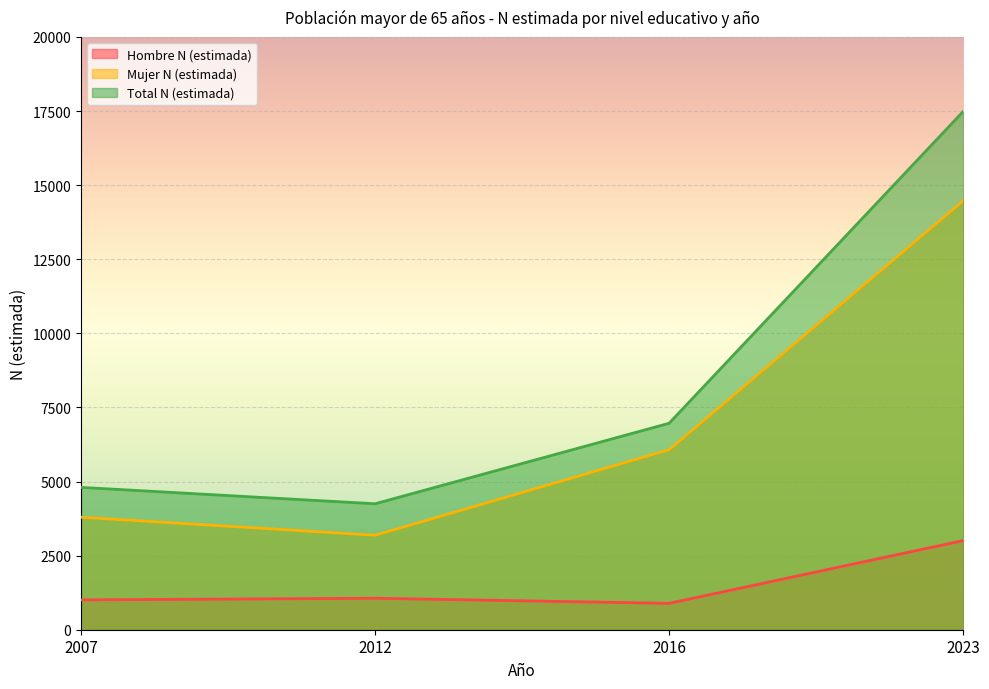

What is the spread (max minus min) of values at 2023?

14476